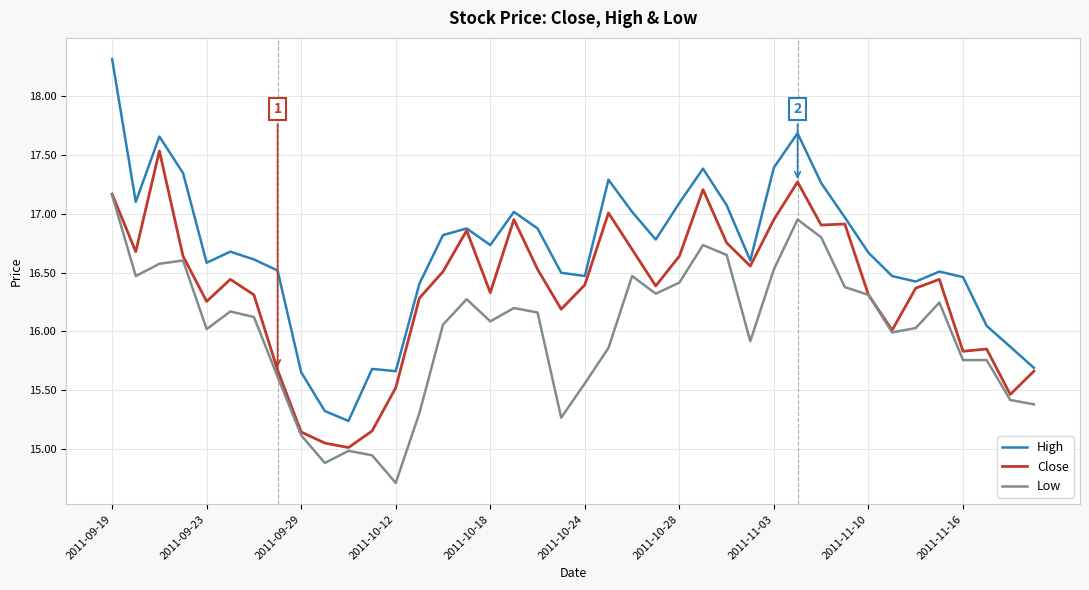

What is the smallest value displayed?

14.7